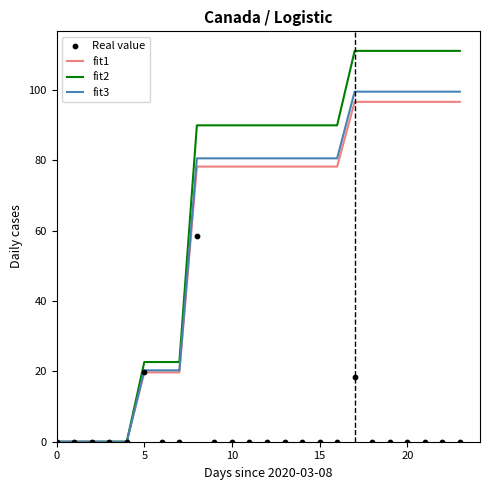

At which category is the sum across all series the highest?

17